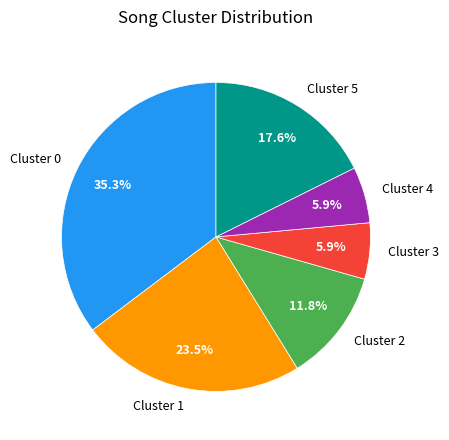

To the nearest percent, what is the difference between the Cluster 5 and Cluster 0 slice percentages?

18%